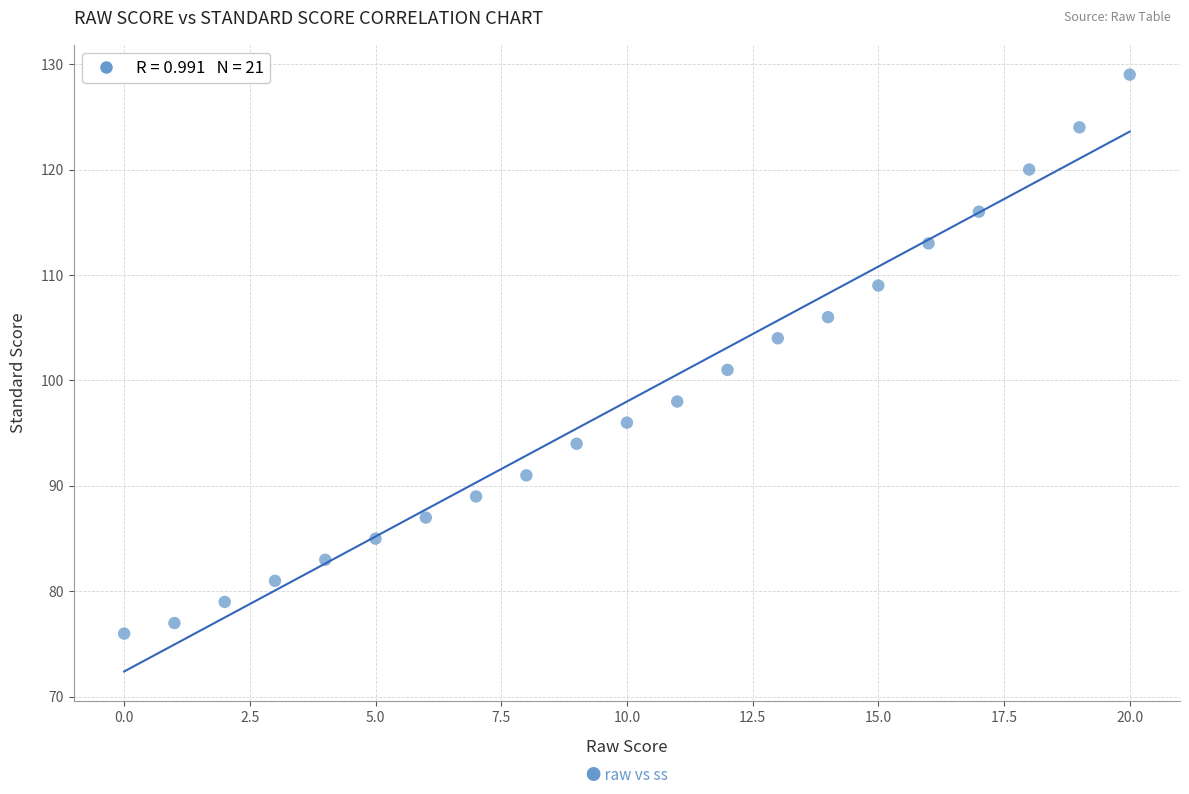

What Y value in the scatter plot is closest to 102?

101